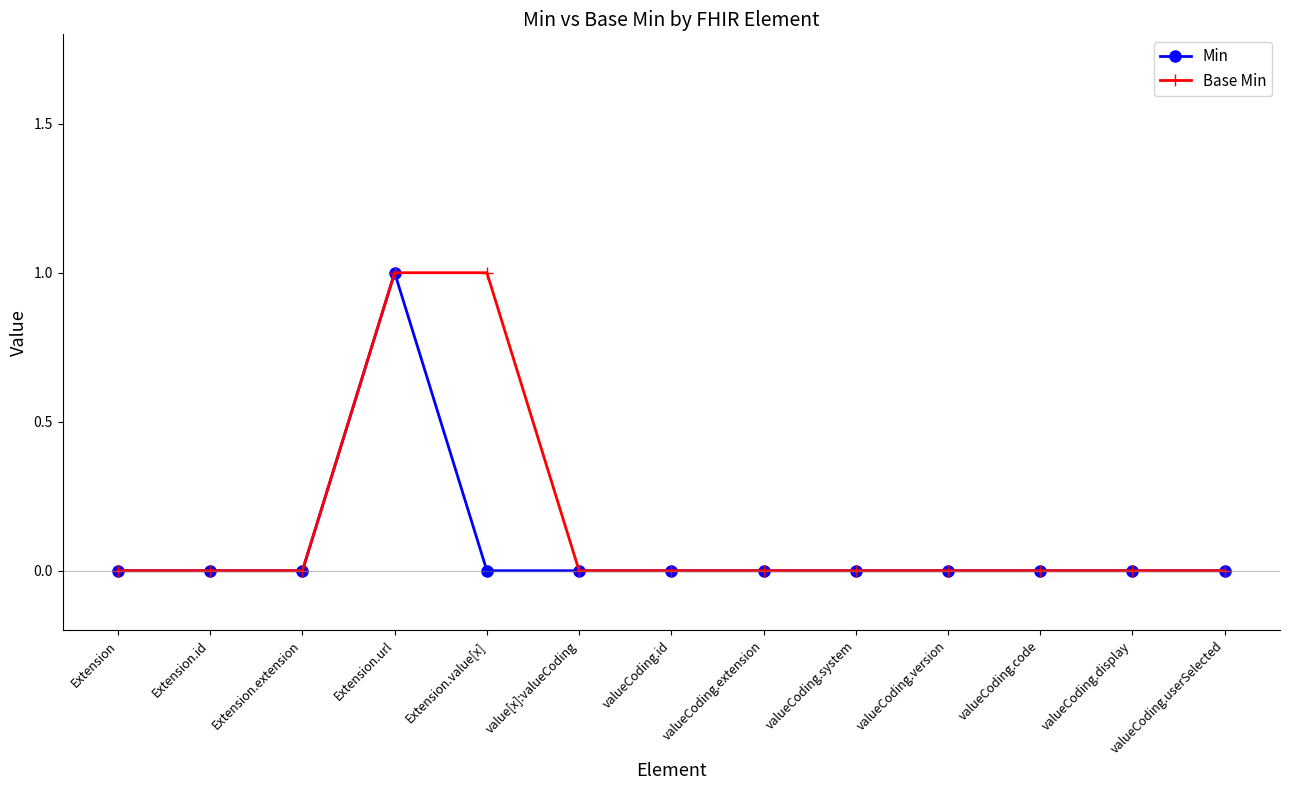

What position from the right is valueCoding.system?

5